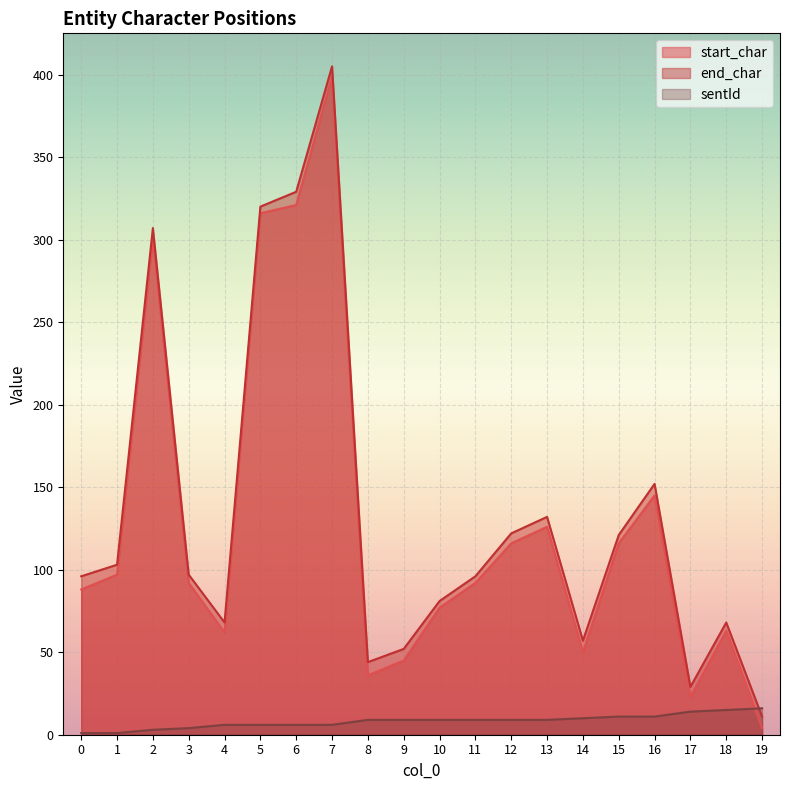

True or false: sentId has more than 2 interior local peaks.

False